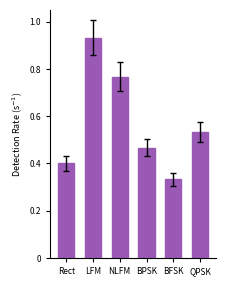

What is the difference between the maximum and minimum values?

0.6